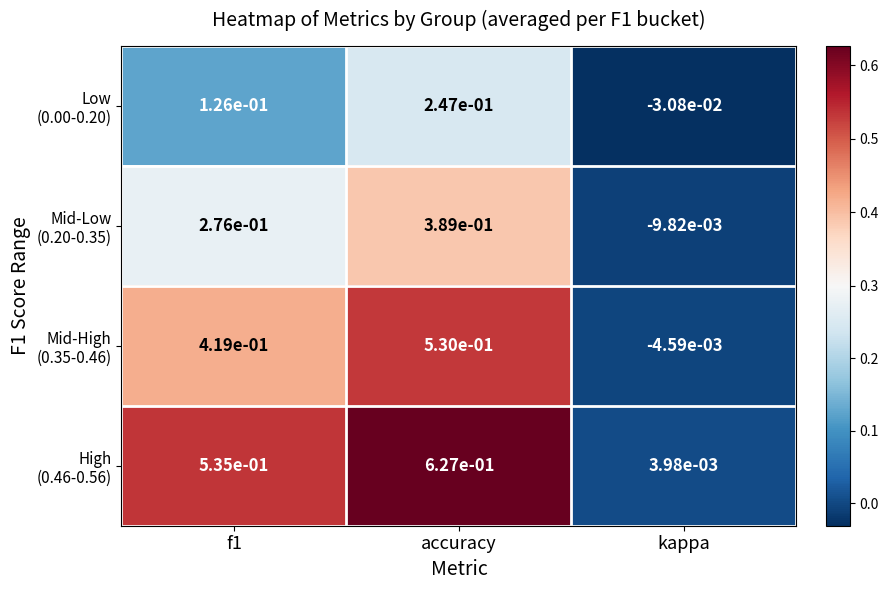

Which category has the lowest value across all series?

kappa